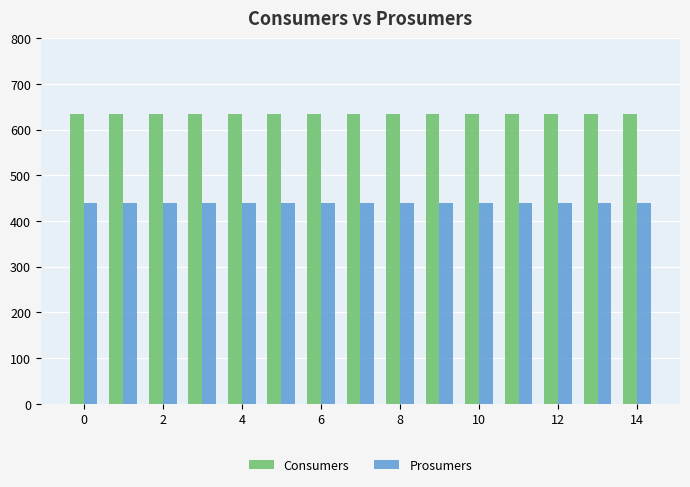

List the series in order of their overall mean, lowest first.

Prosumers, Consumers